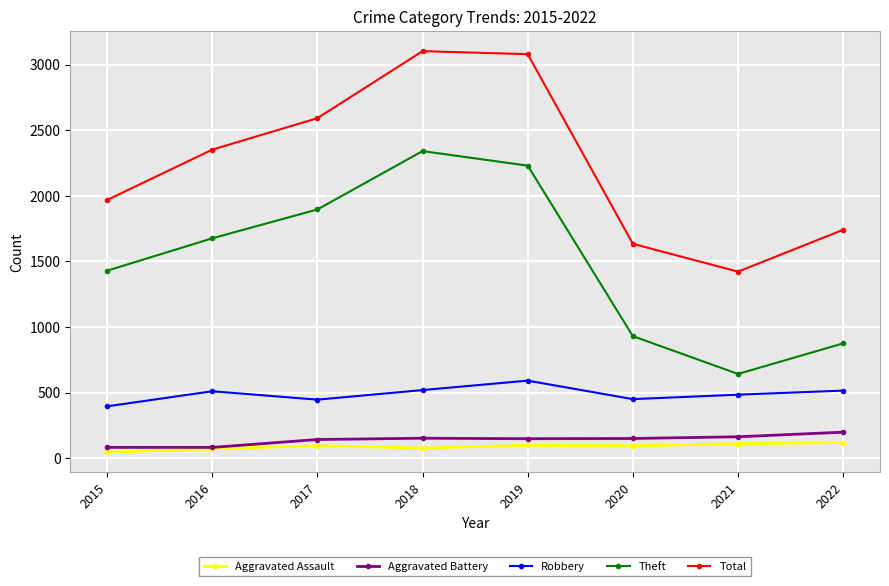

What is the value of the Aggravated Assault point at the 4th from the left?

77